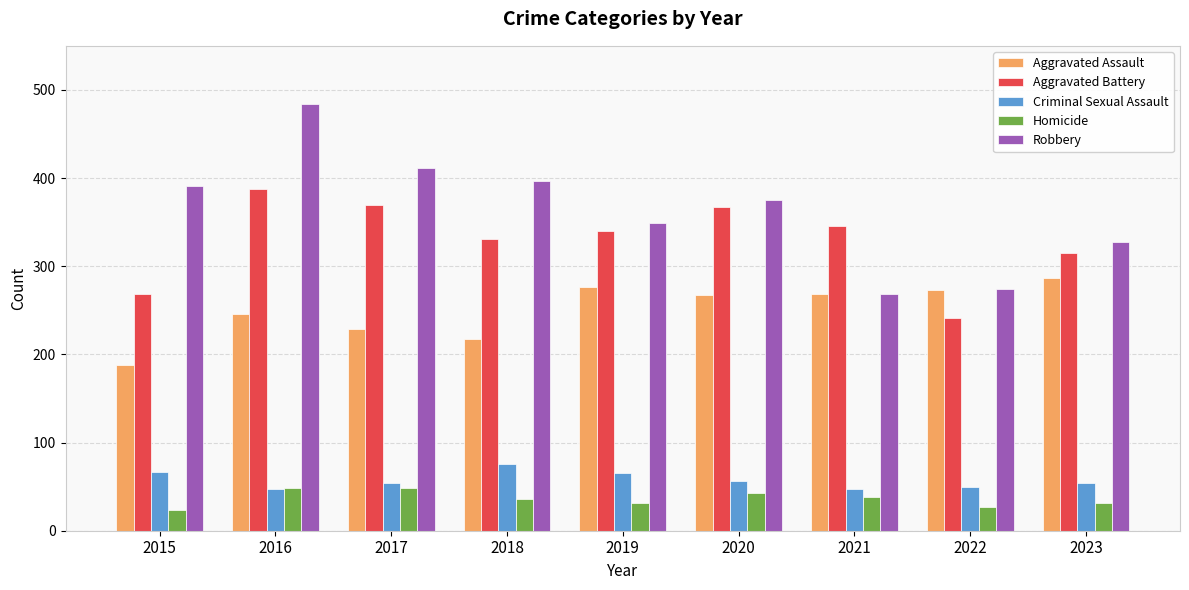

What is the difference between the second highest and minimum values in the Robbery series?

142